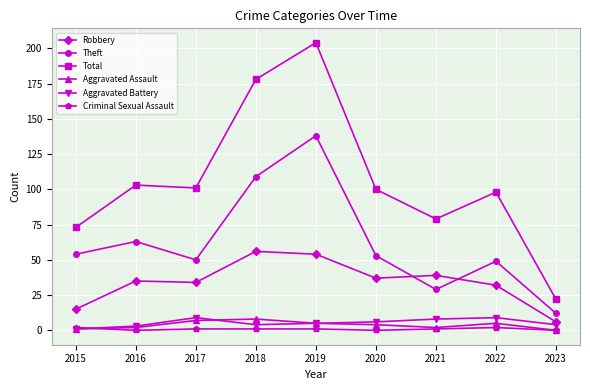

Is the value of Aggravated Assault at 2015 greater than the value of Theft at 2019?

No